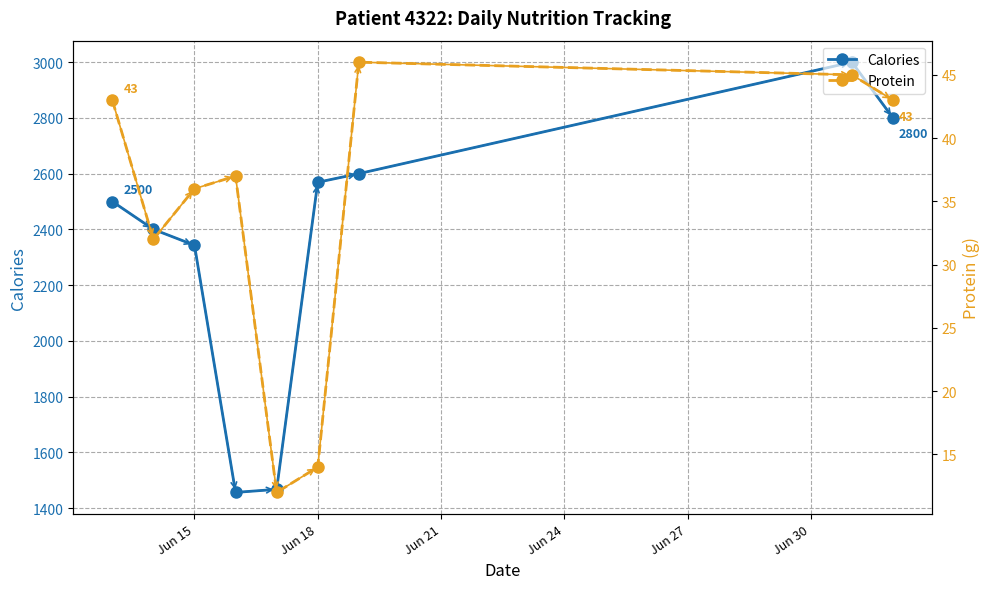

True or false: Protein and Calories cross at least once.

False